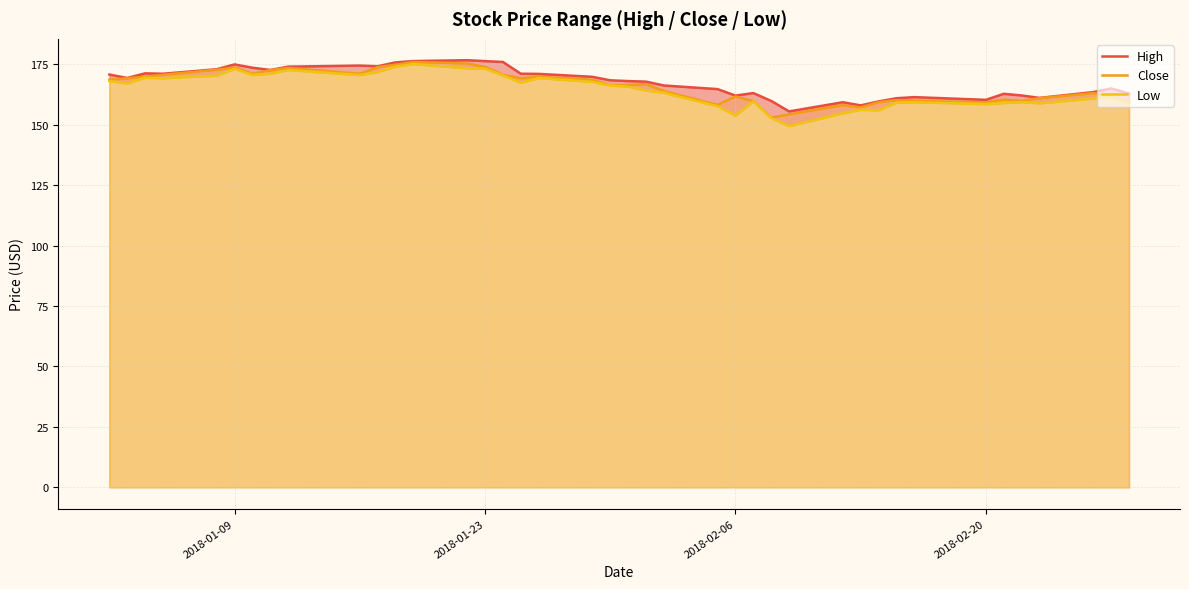

What is the lowest value of the Close series?

152.9